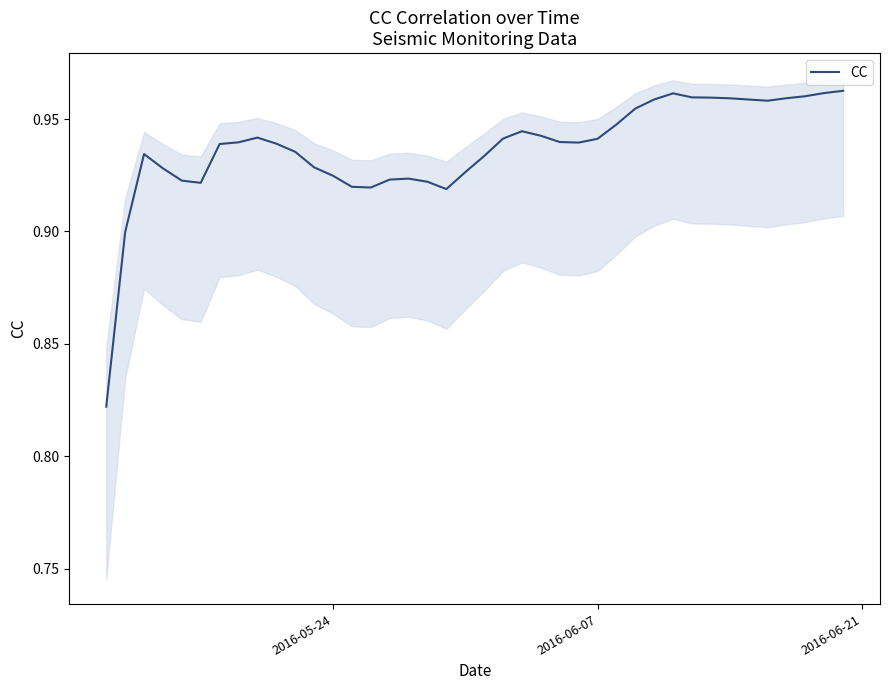

What is the maximum value shown in the chart?

1.0